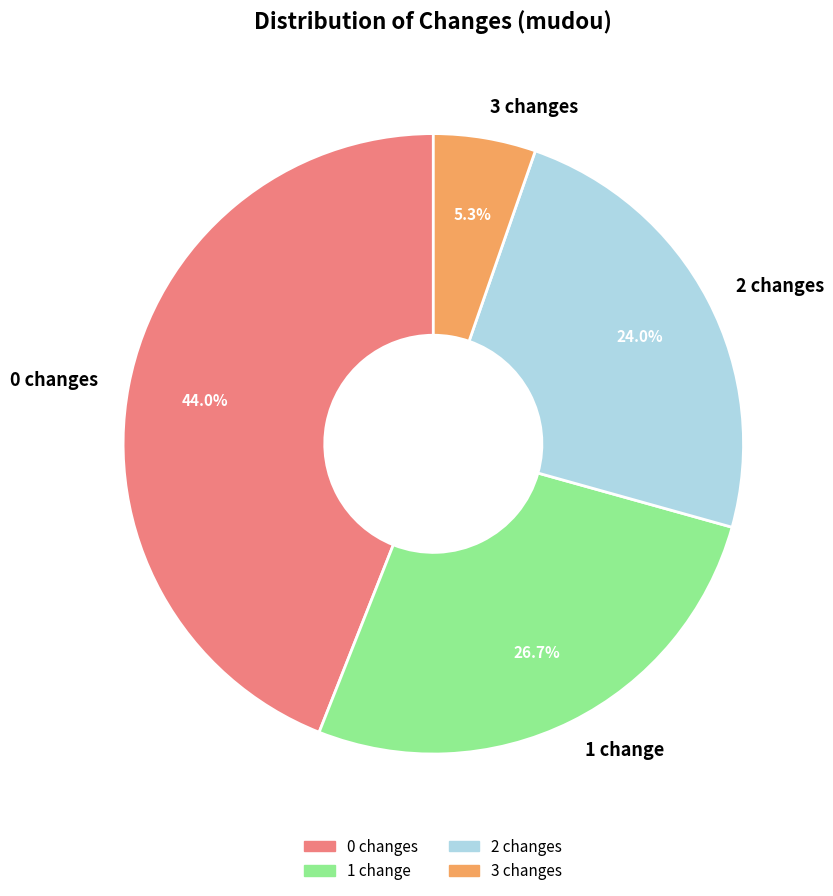

Approximately how many times larger is the value at 2 compared to 0?

0.5